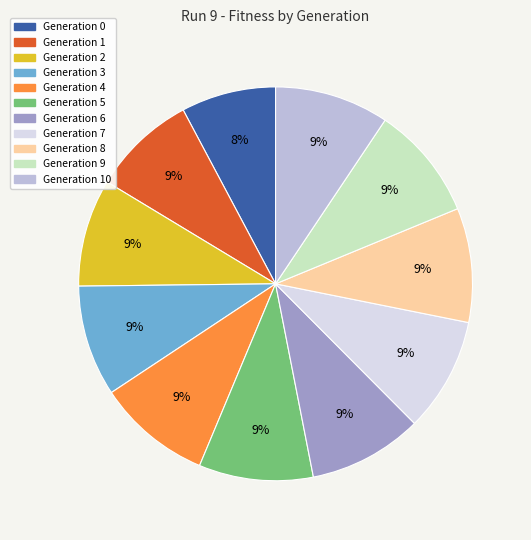

Is there a majority slice in this chart?

No